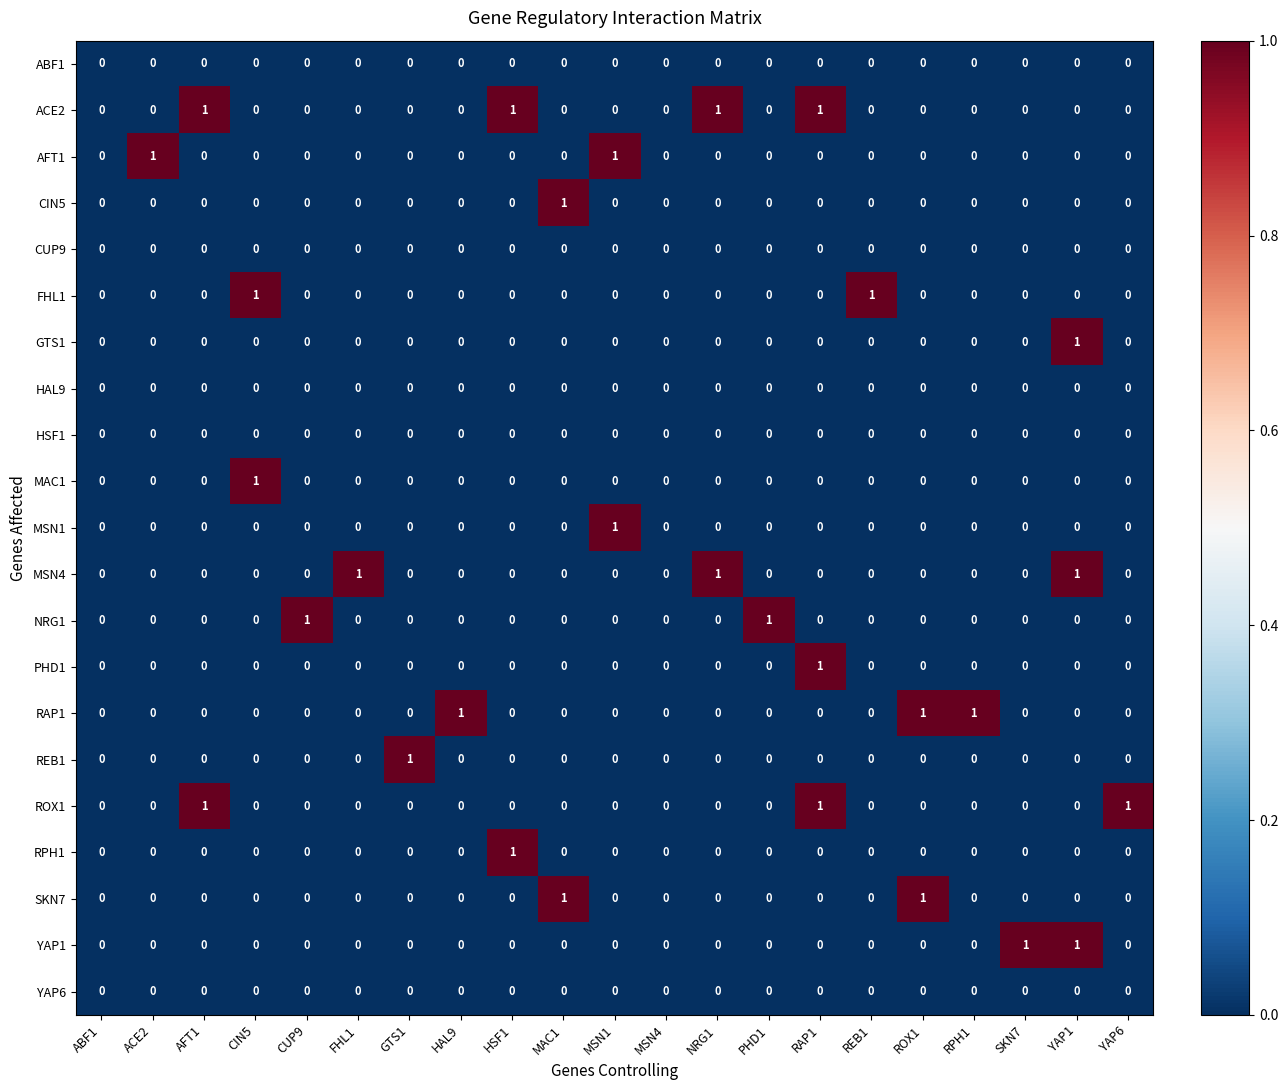

How many distinct data groups are displayed?

21